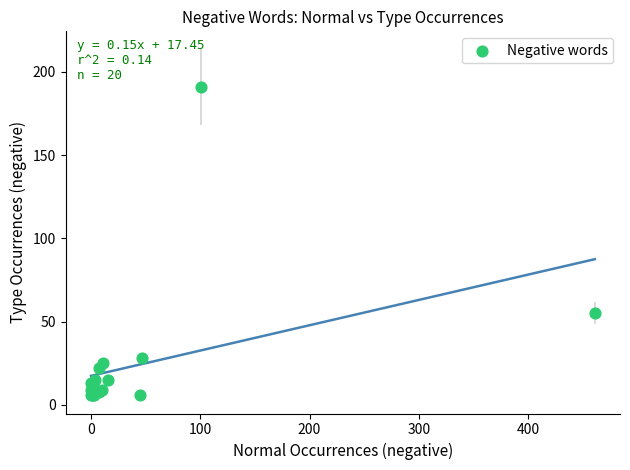

What Y value in the scatter plot is closest to 98?

55